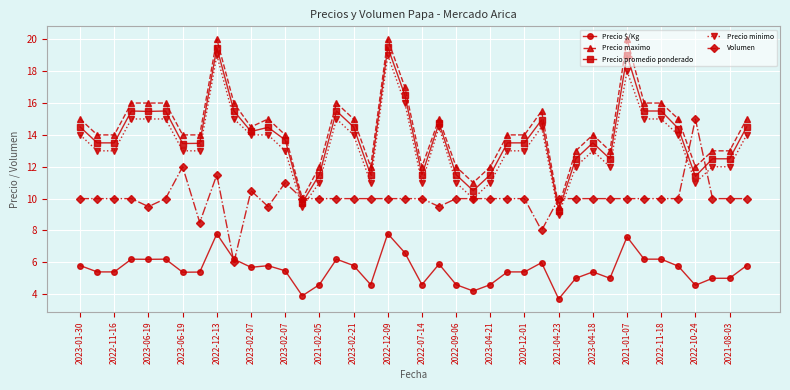

What is the highest value of the Volumen series?

15.0